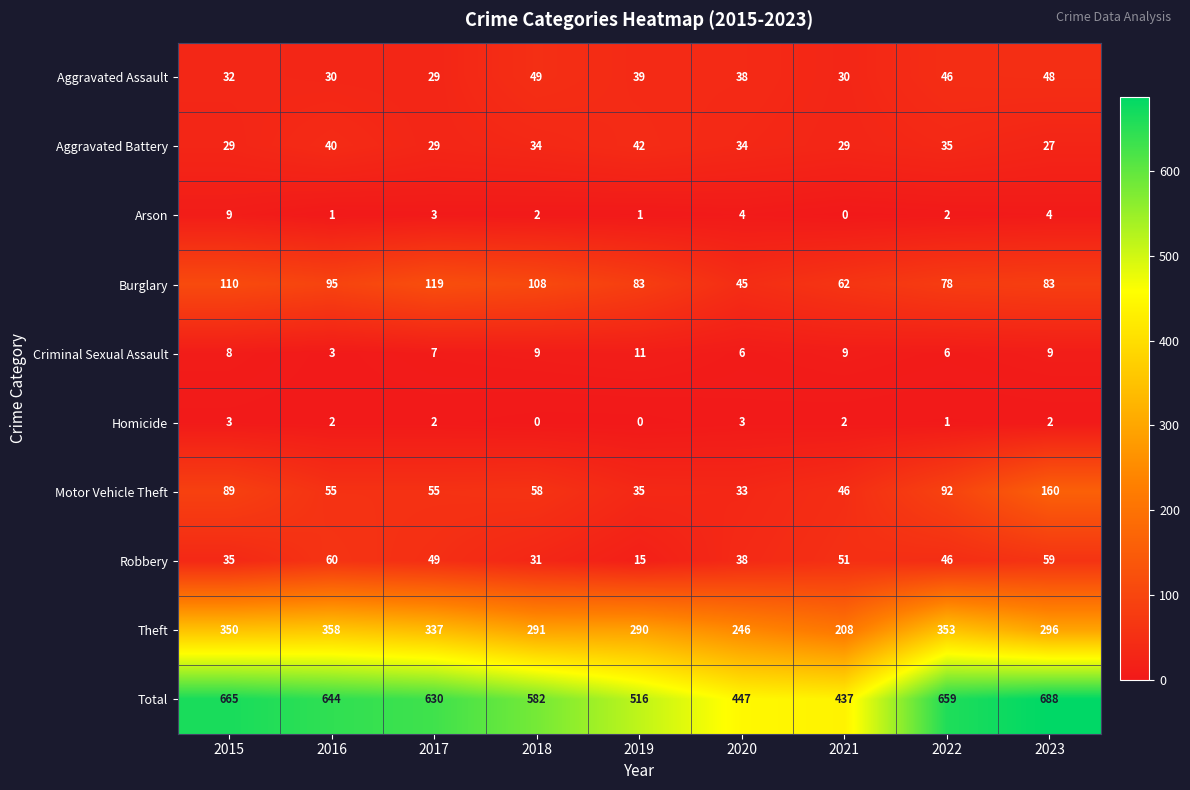

What is the sum of the Motor Vehicle Theft values at 2022 and 2021?

138